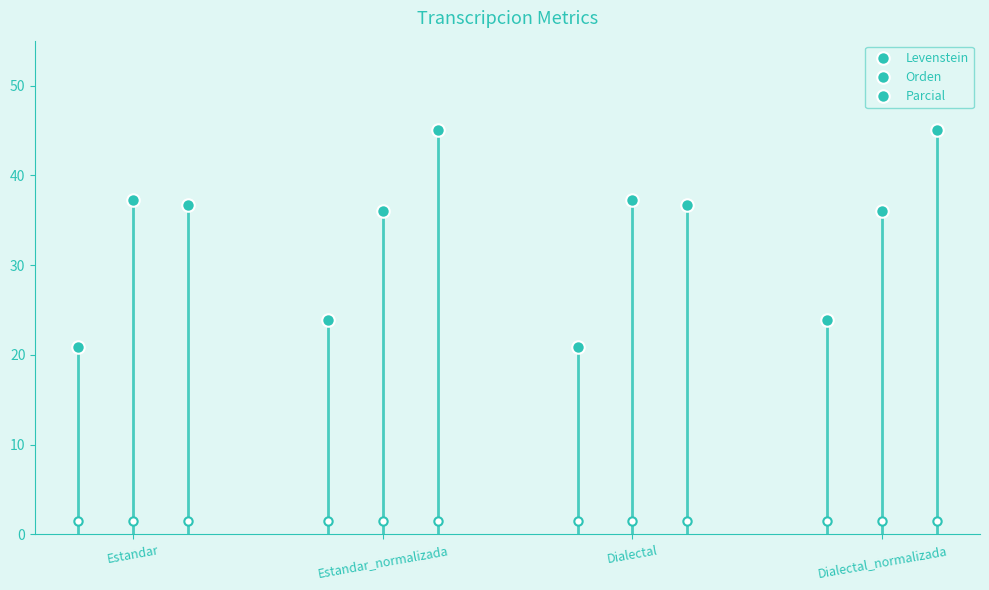

True or false: Parcial has a value of 64.6 at Dialectal_normalizada.

False